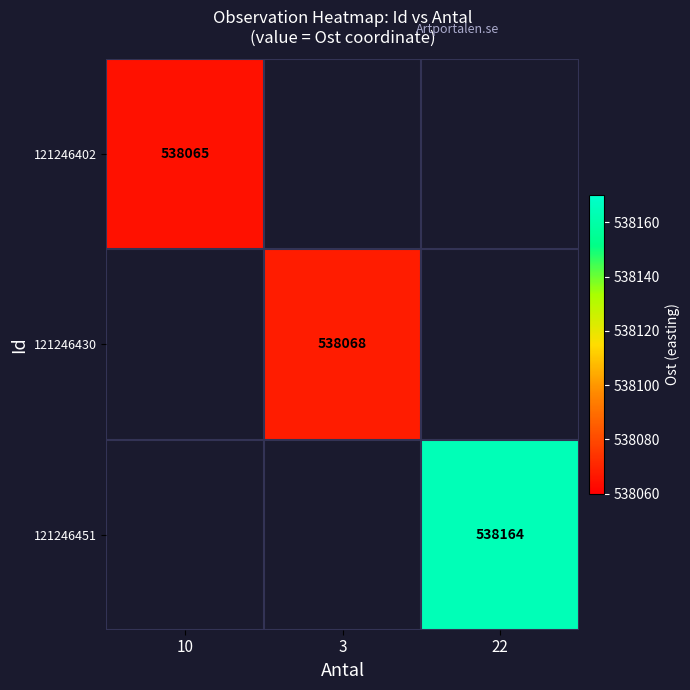

True or false: 121246402 has a value of 876789.6 at 10.

False